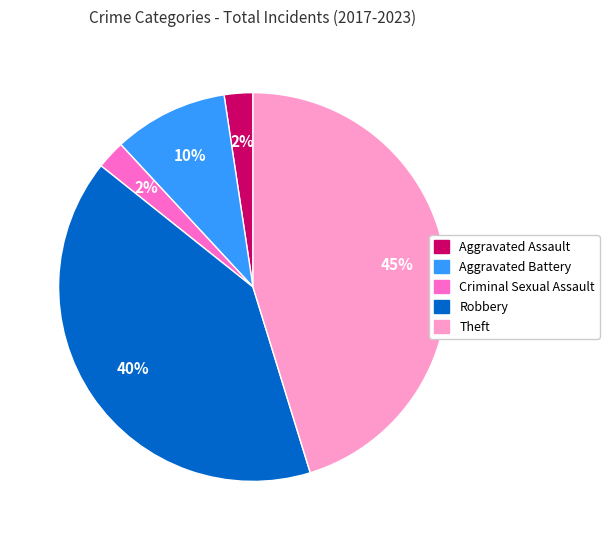

Count the number of slices in the pie.

5